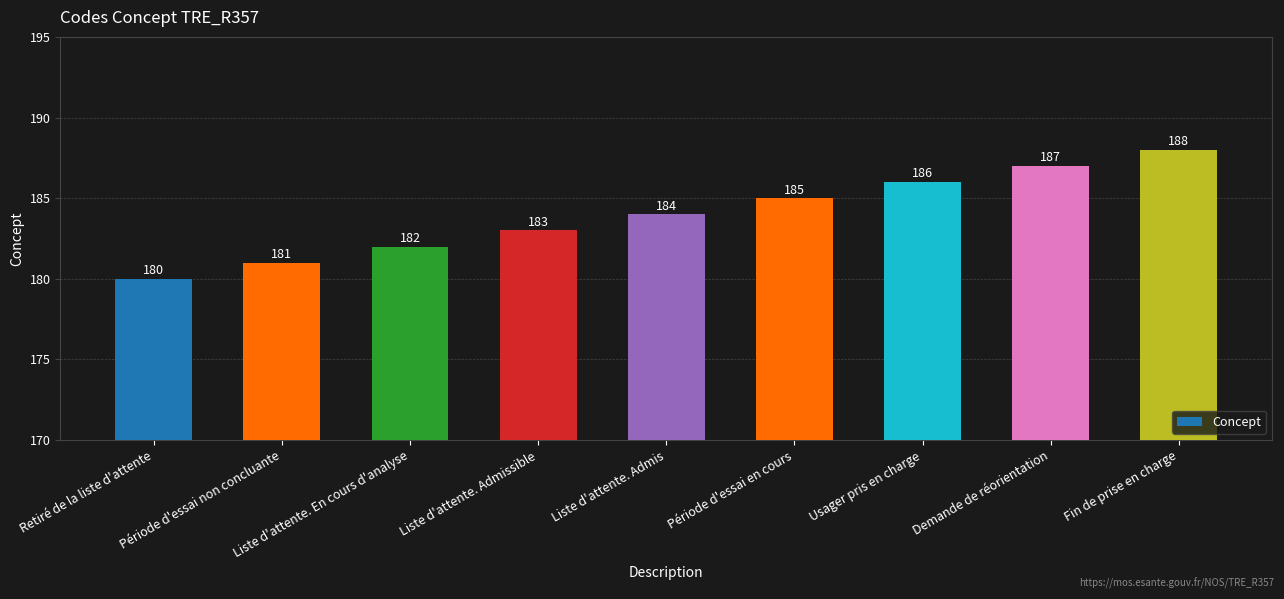

What is the maximum value shown in the chart?

188